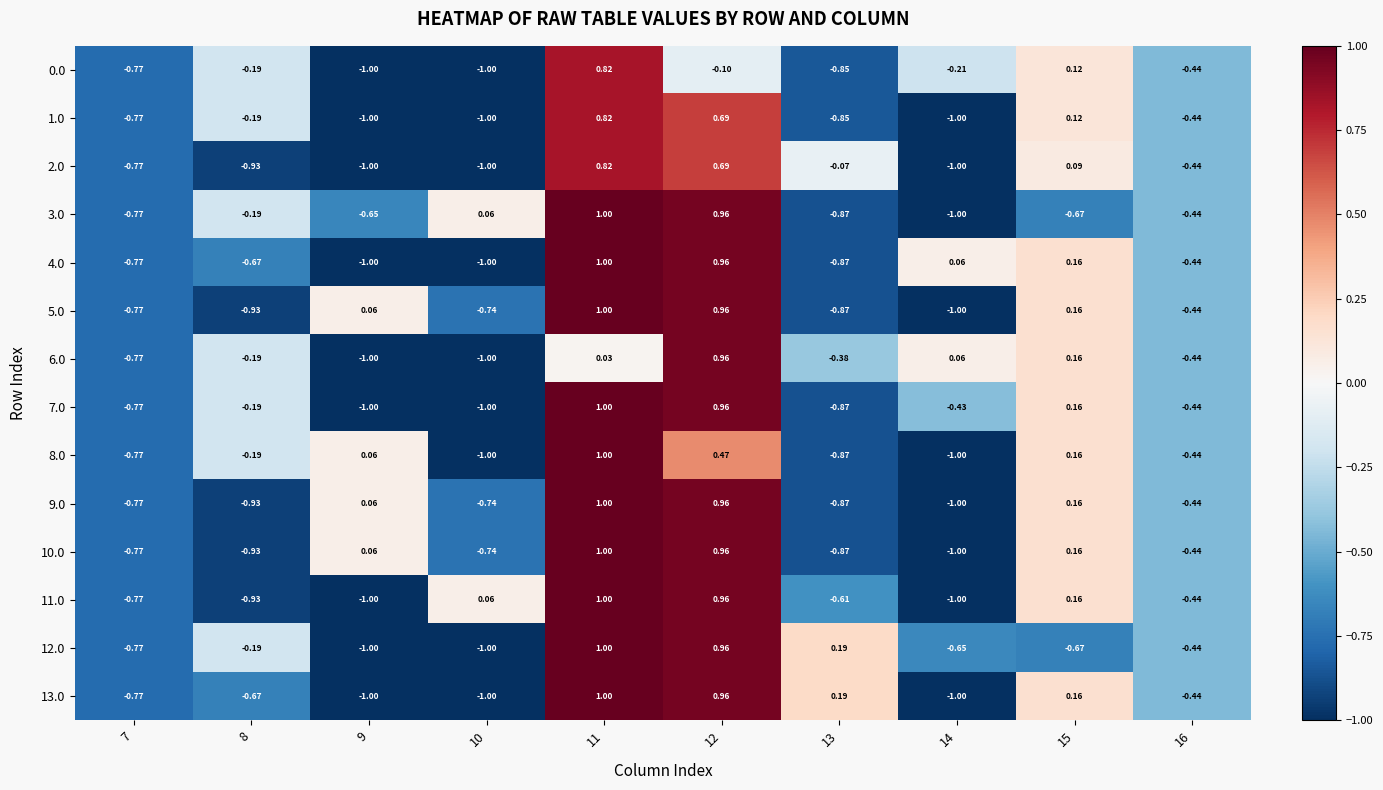

Is the value of 0.0 at 14 greater than the value of 11.0 at 14?

Yes